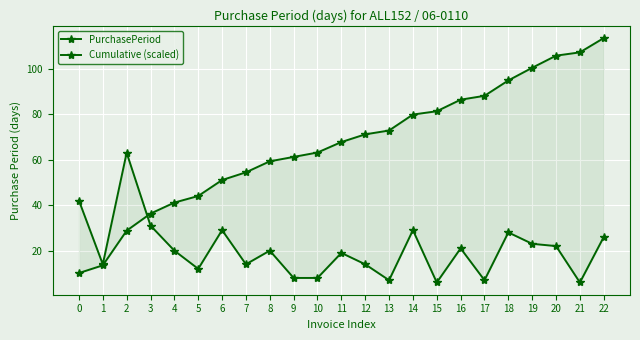

What value does the PurchasePeriod series have at 0?

42.0